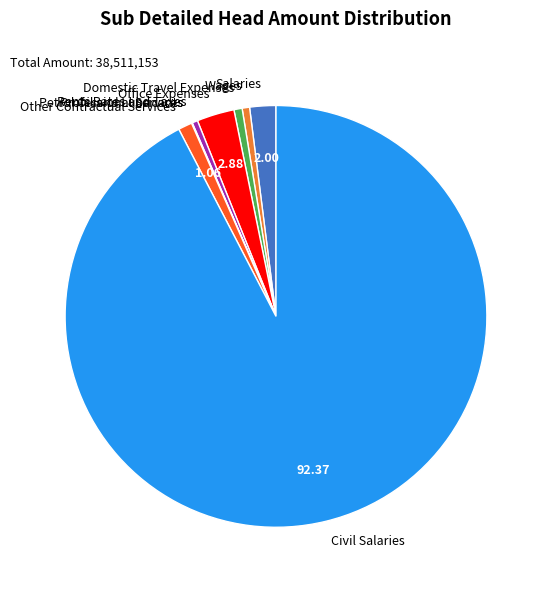

Is there any slice that represents more than half of the pie?

Yes